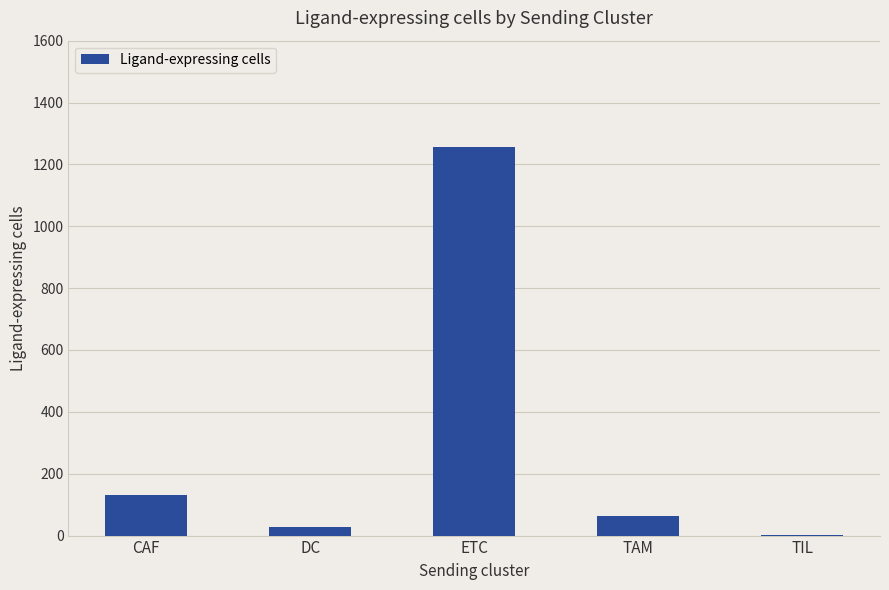

Reading left to right, transcribe all the data shown in this chart.

131	28	1257	64	1